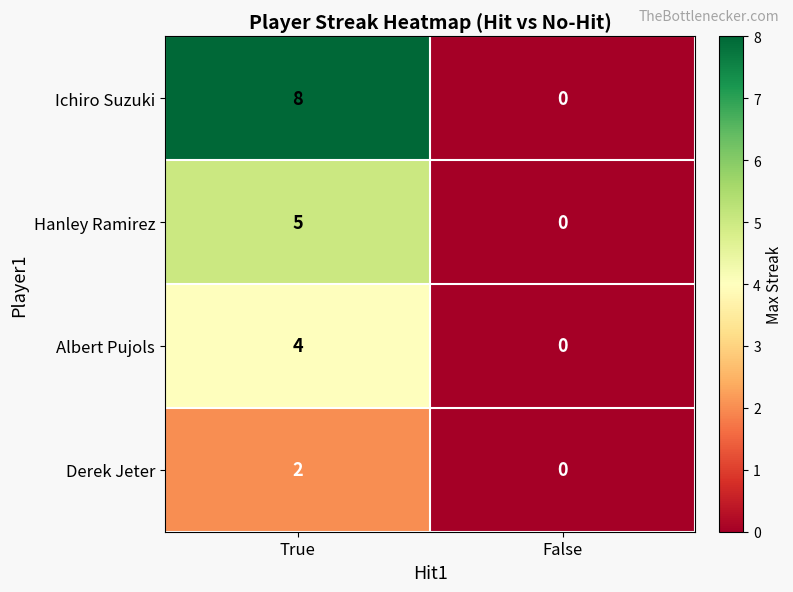

True or false: Derek Jeter has a value of -1 at False.

False